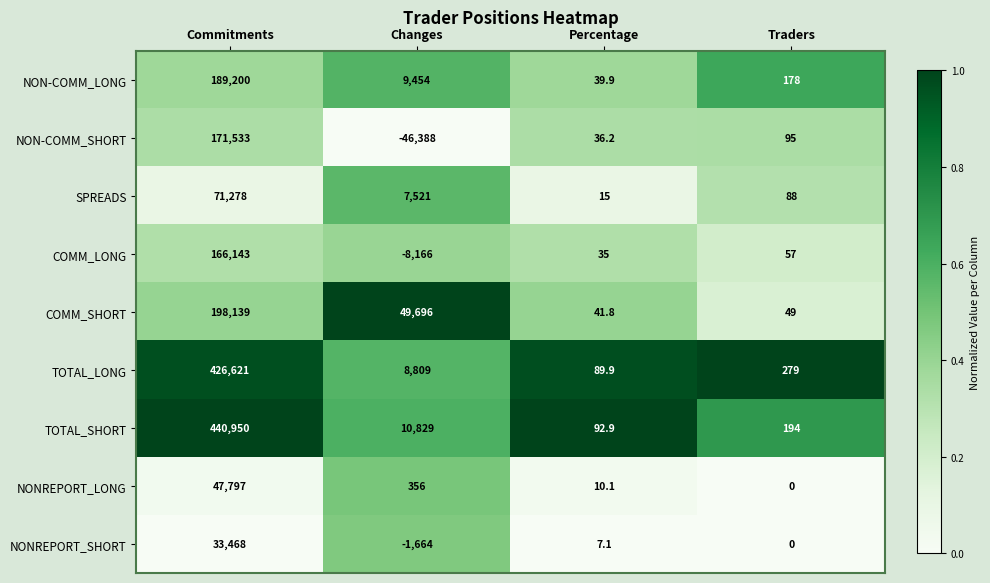

Where is NONREPORT_SHORT nearest to the value 15902?

Percentage